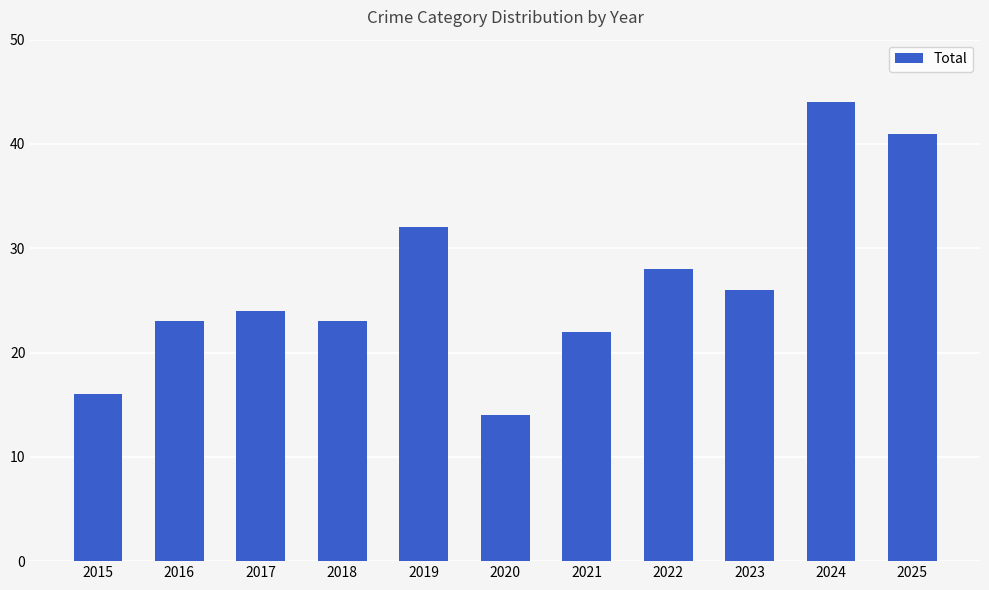

What is the change in value from 2017 to 2024?

+20